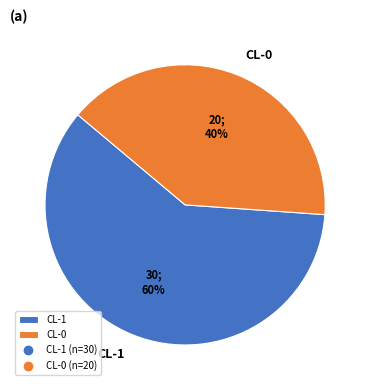

What percentage is the CL-1 slice, to the nearest percent?

60%